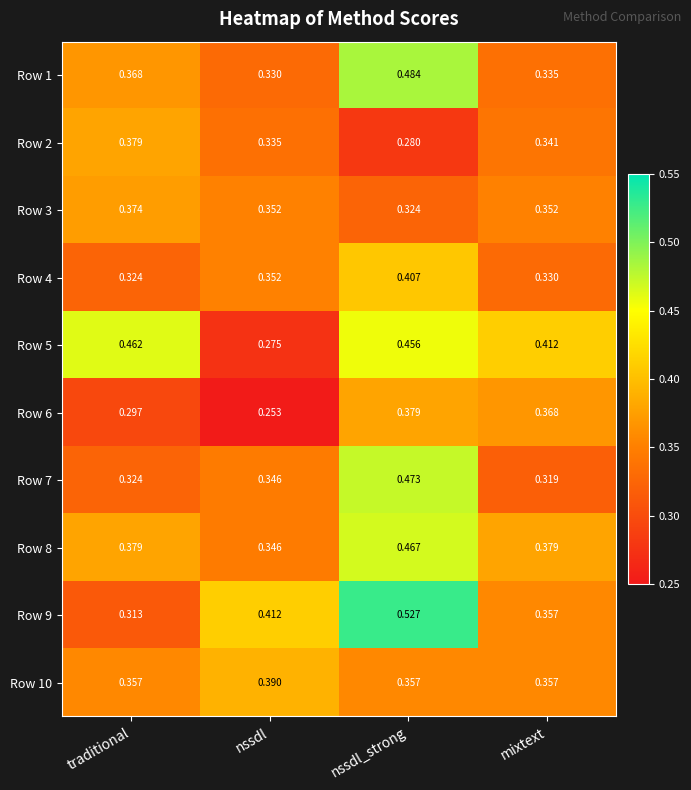

Is the value of Row 6 at traditional greater than the value of Row 10 at nssdl?

No